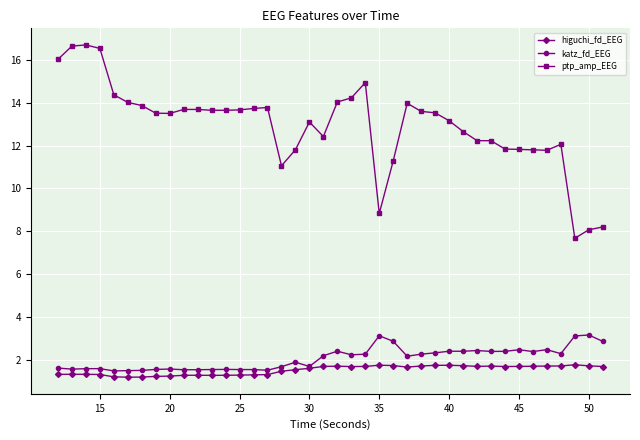

In katz_fd_EEG, how many points are higher than both neighbors (excluding endpoints)?

11